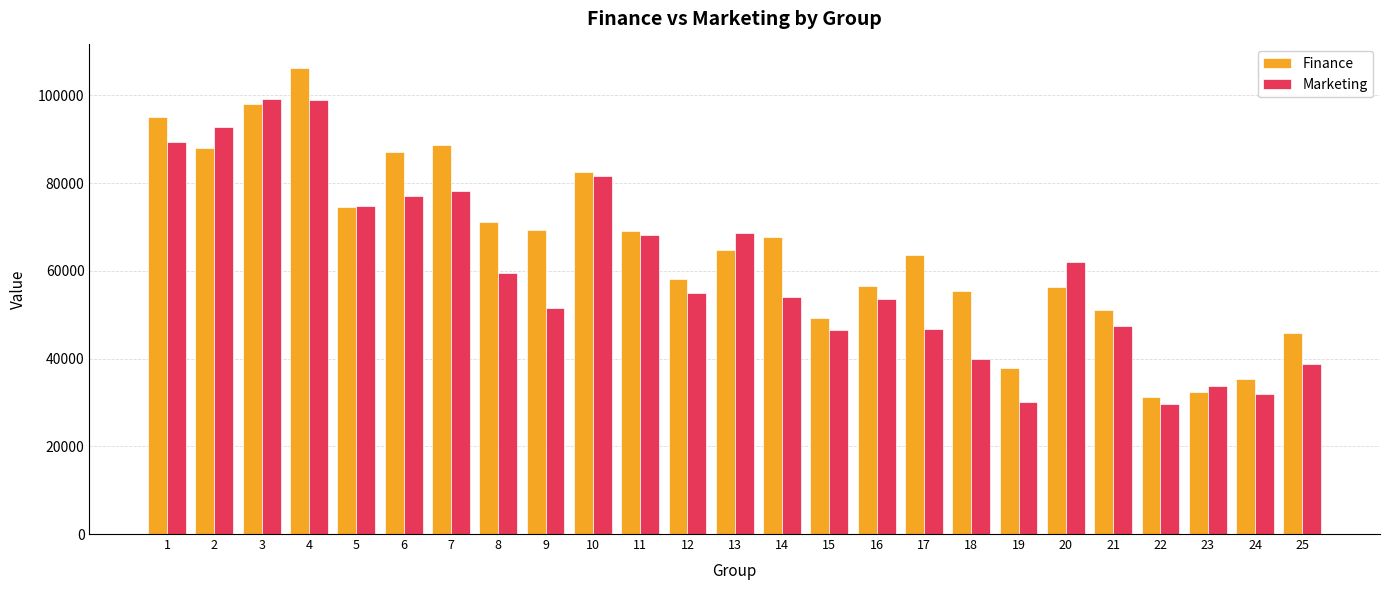

The value of Marketing at 23 is 45946. True or false?

False